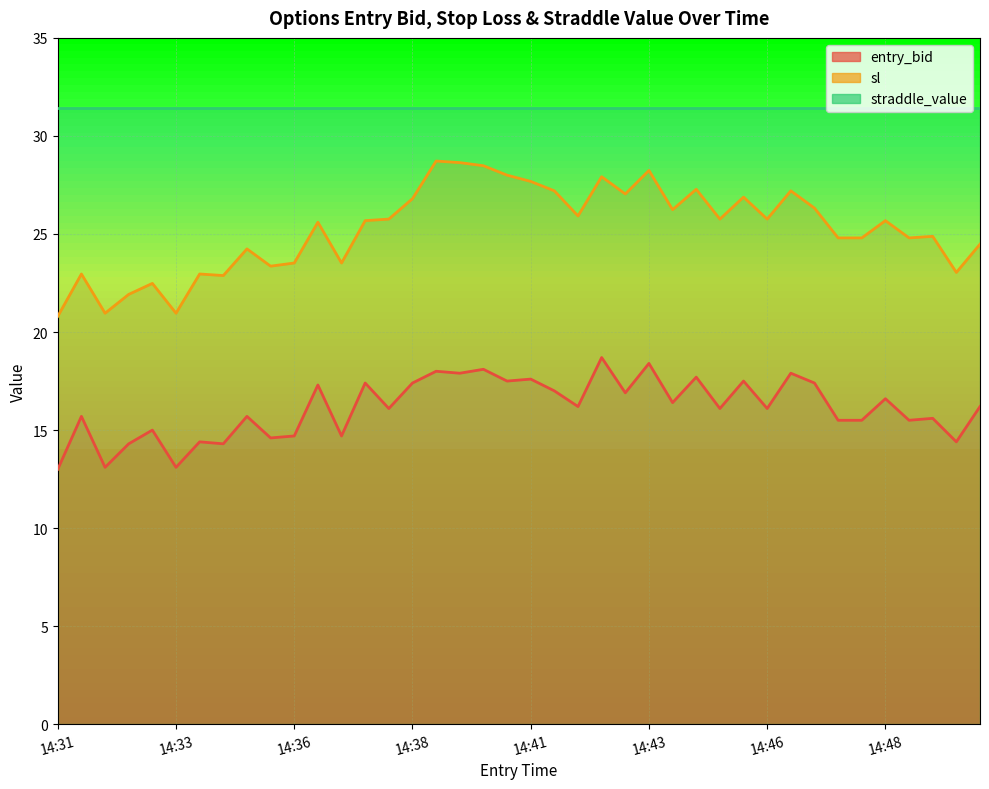

At how many categories does at least one series exceed 20?

40